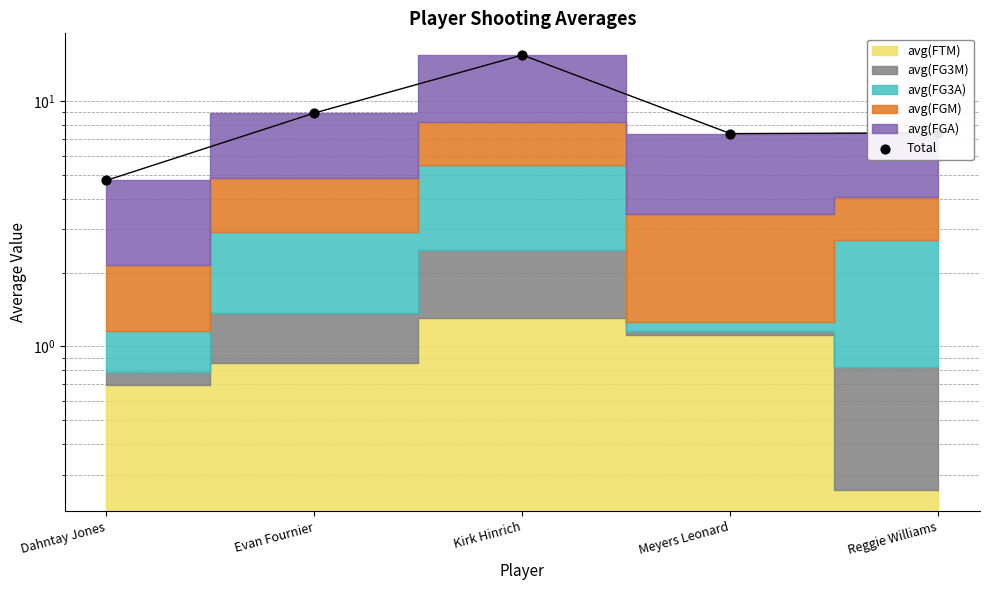

What is the change in value from Evan Fournier to Kirk Hinrich?

+6.5